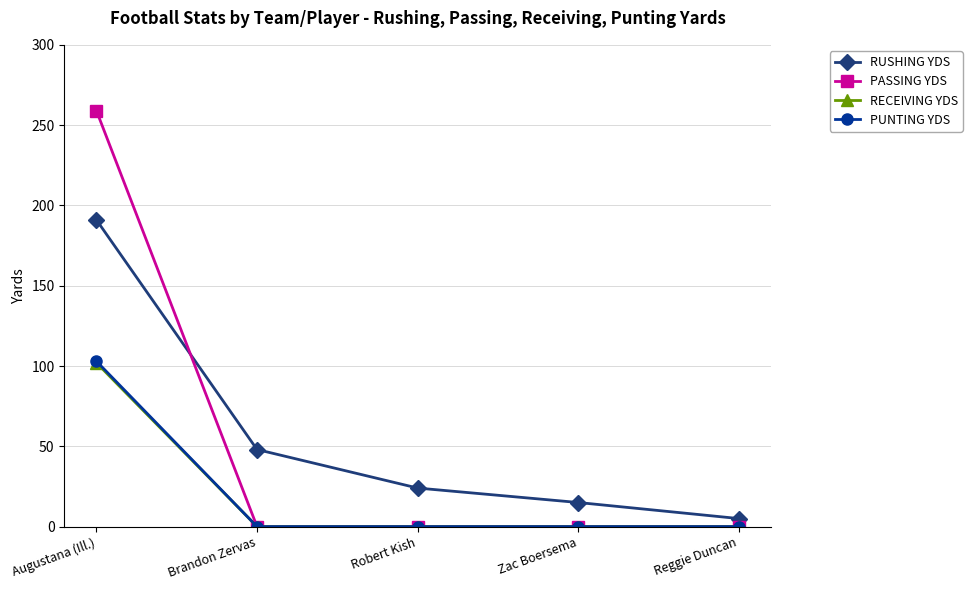

The value of RUSHING YDS at Brandon Zervas is 48. True or false?

True